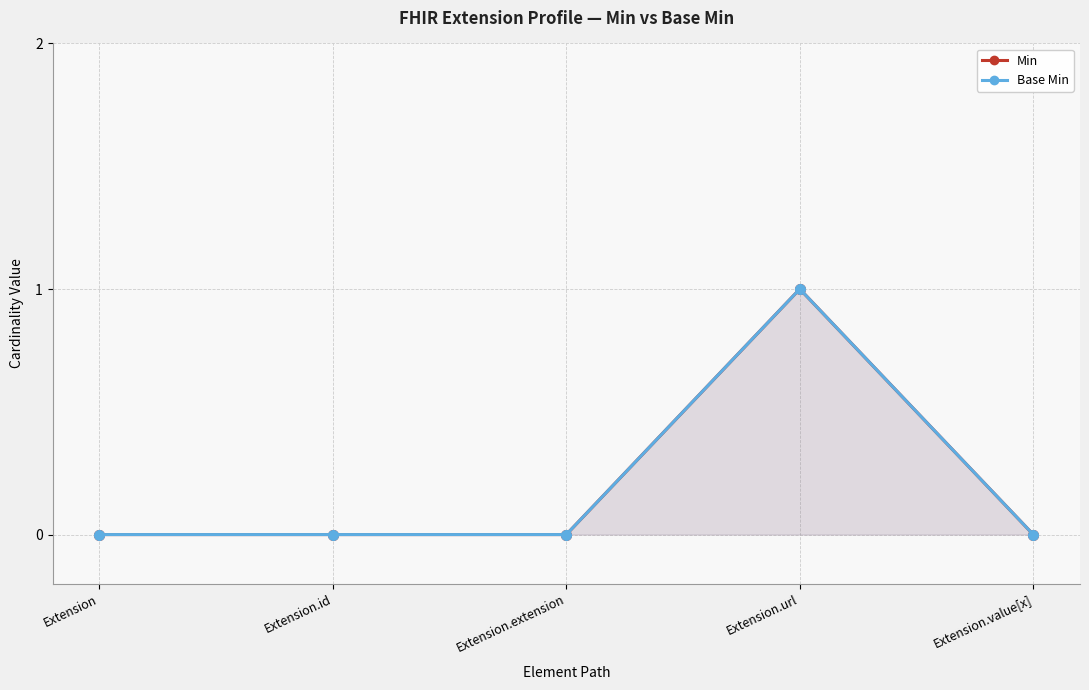

What is the label of the 1st point from the right?

Extension.value[x]